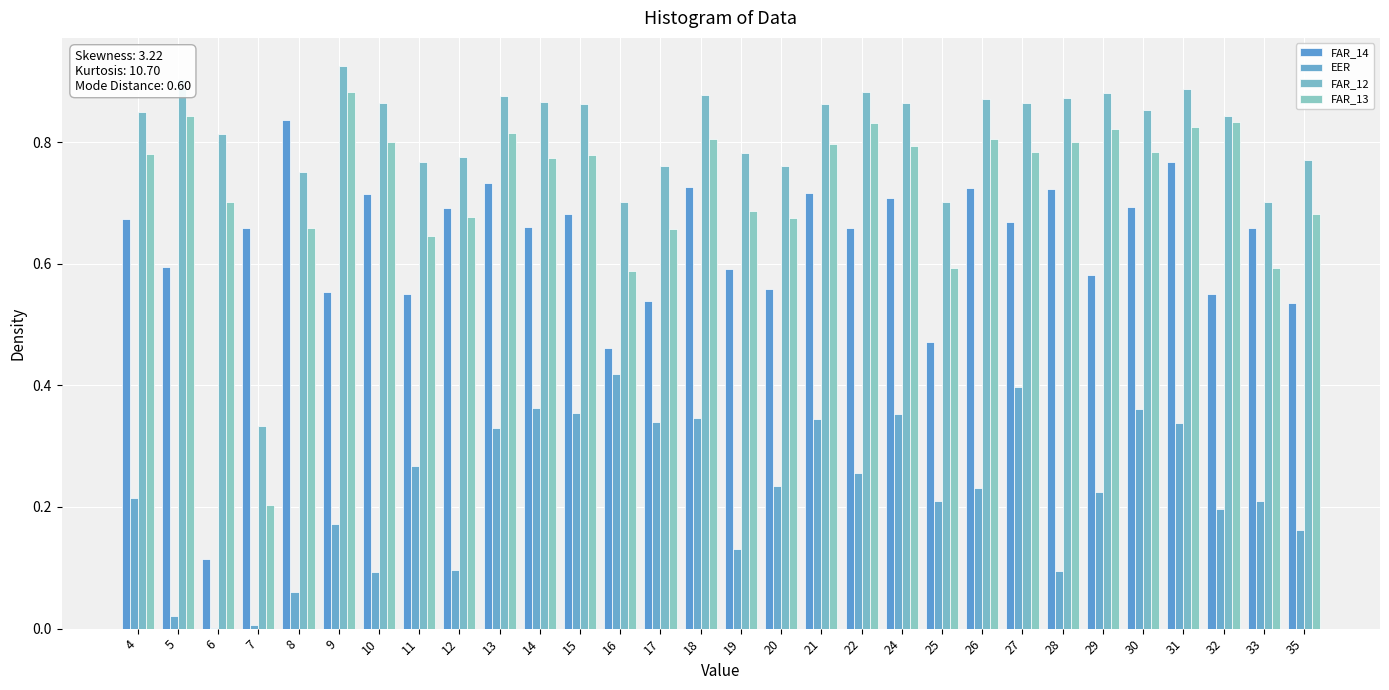

At which label does FAR_12 reach its minimum?

7